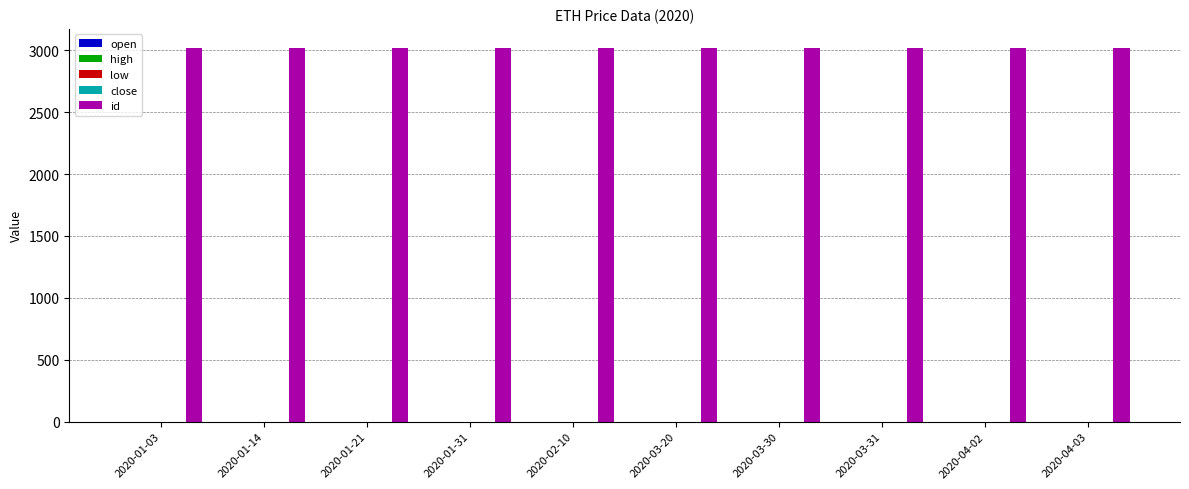

How many groups of bars are there?

10